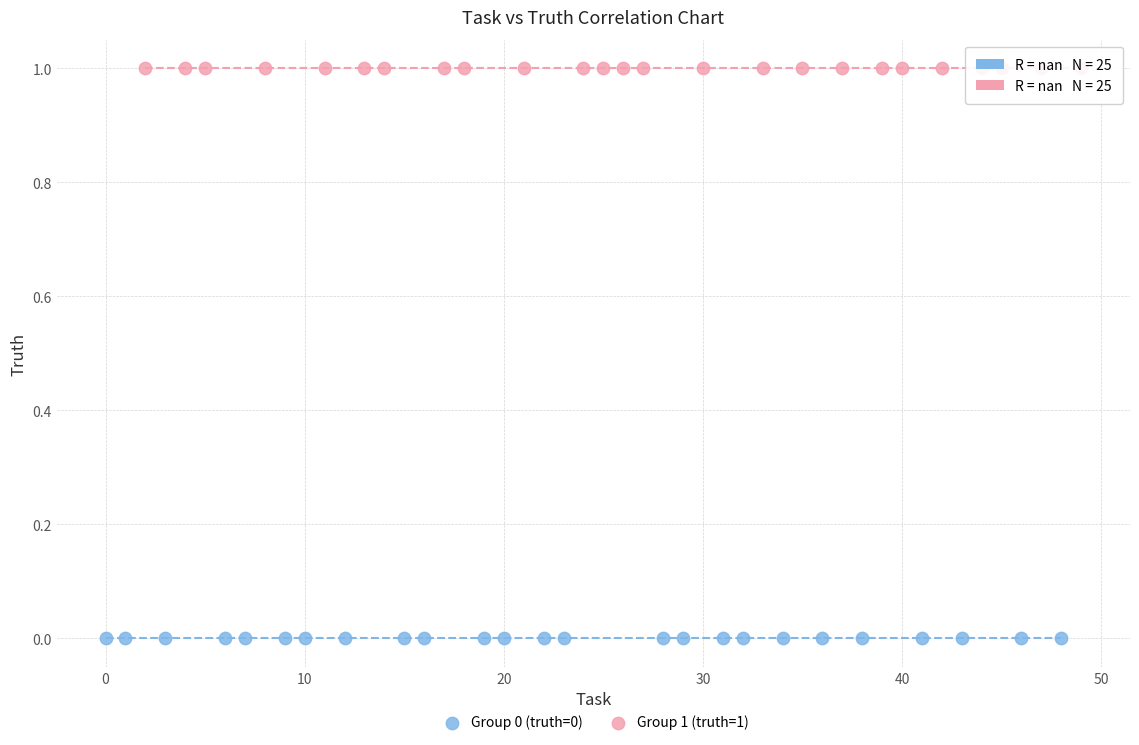

Which series contains the highest Y value?

Group 1 (truth=1)